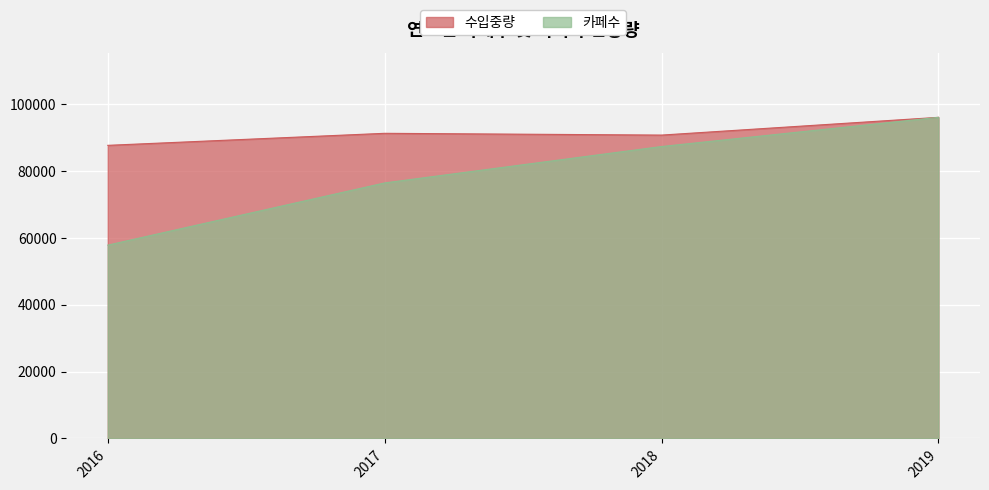

True or false: 카페수 and 수입중량 cross at least once.

False